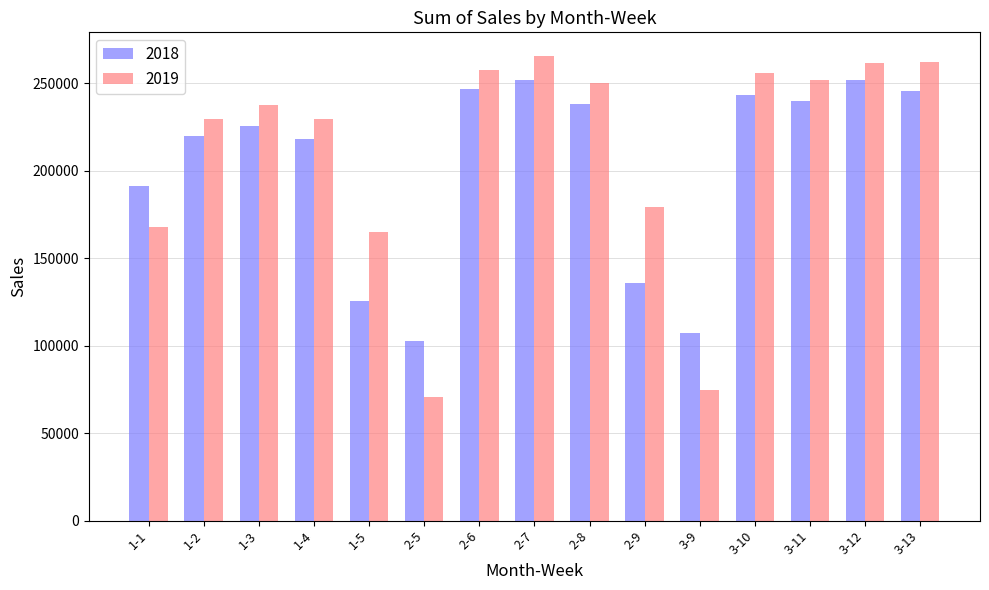

What is the total value across all series at 1-5?

290563.4